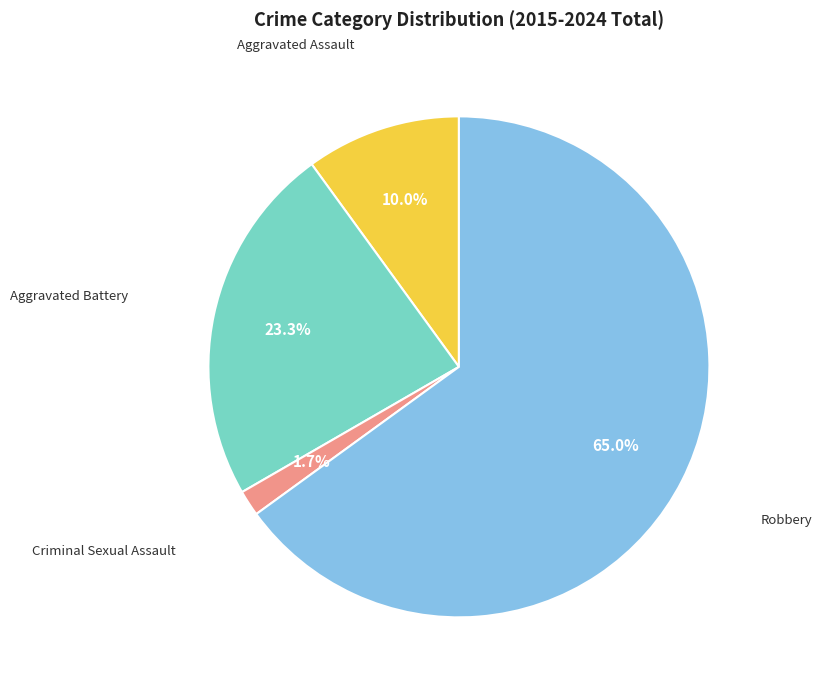

Is there a majority slice in this chart?

Yes